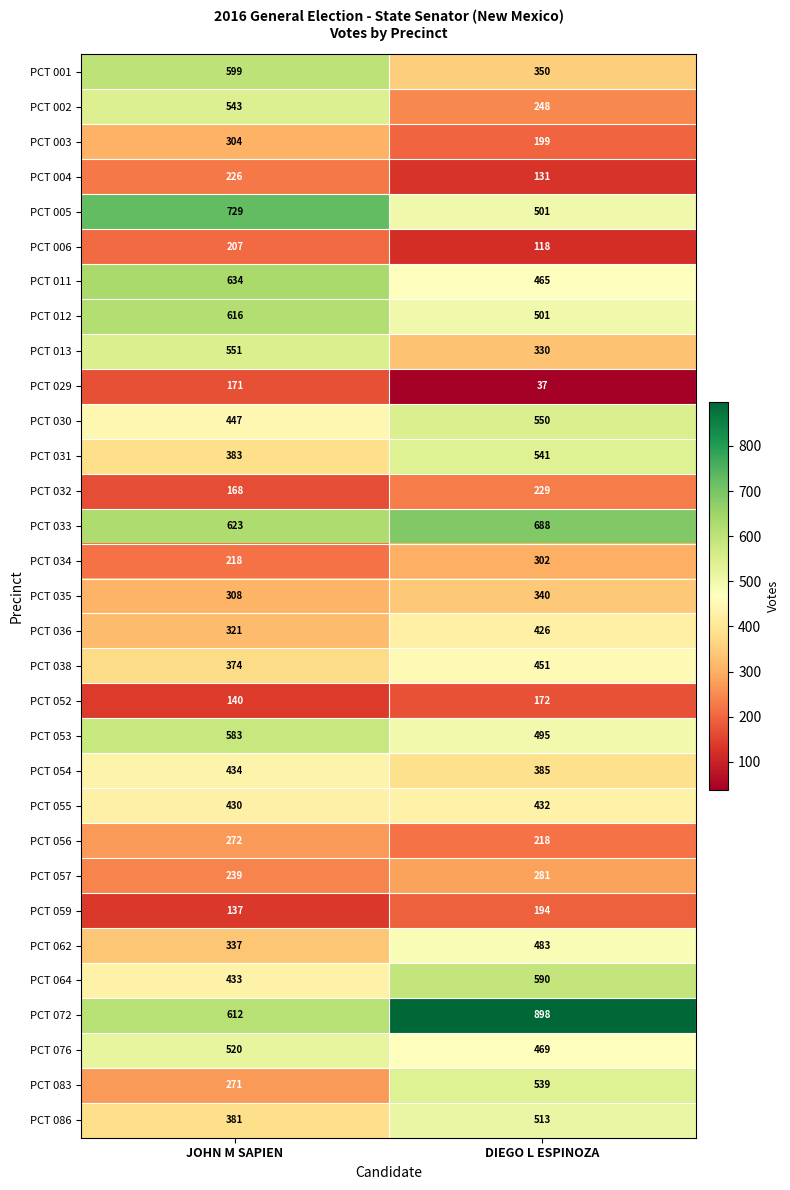

What is the smallest value displayed?

37